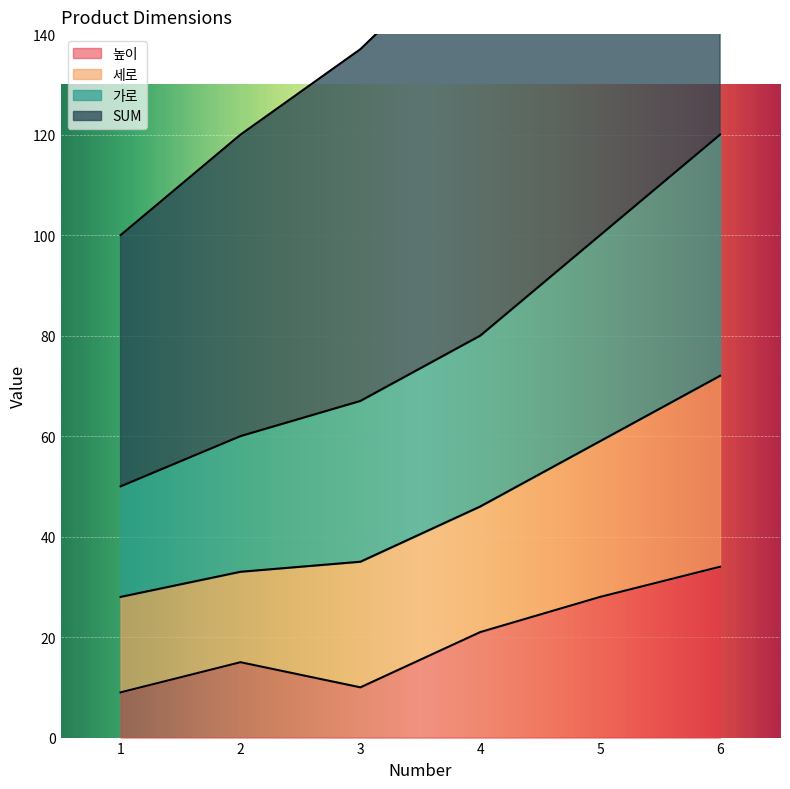

True or false: 가로 and SUM cross at least once.

False